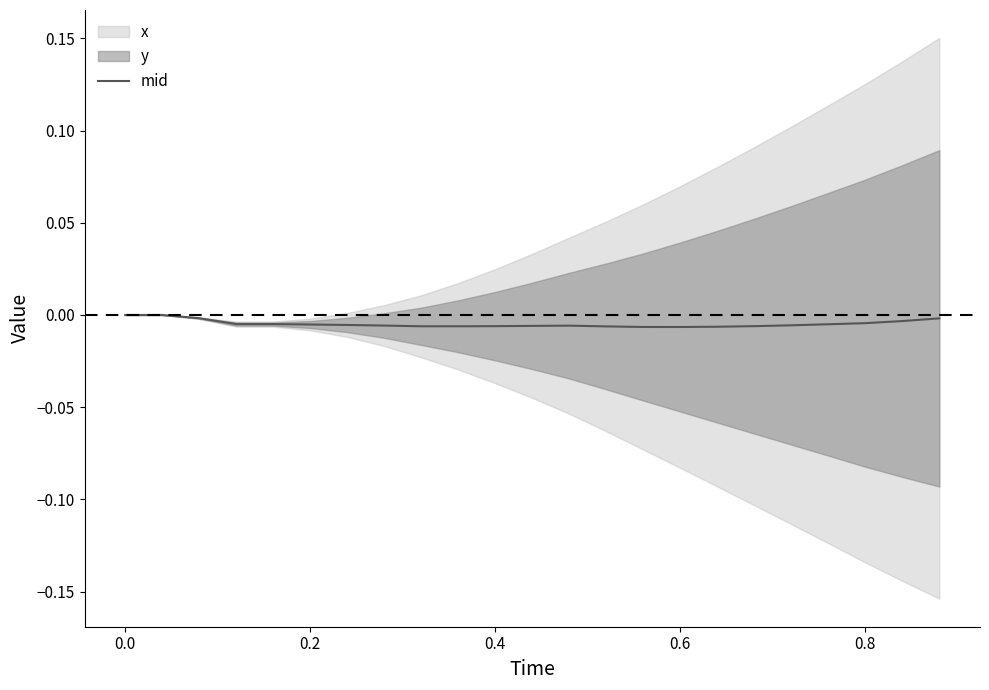

How many data points does each series have?

23